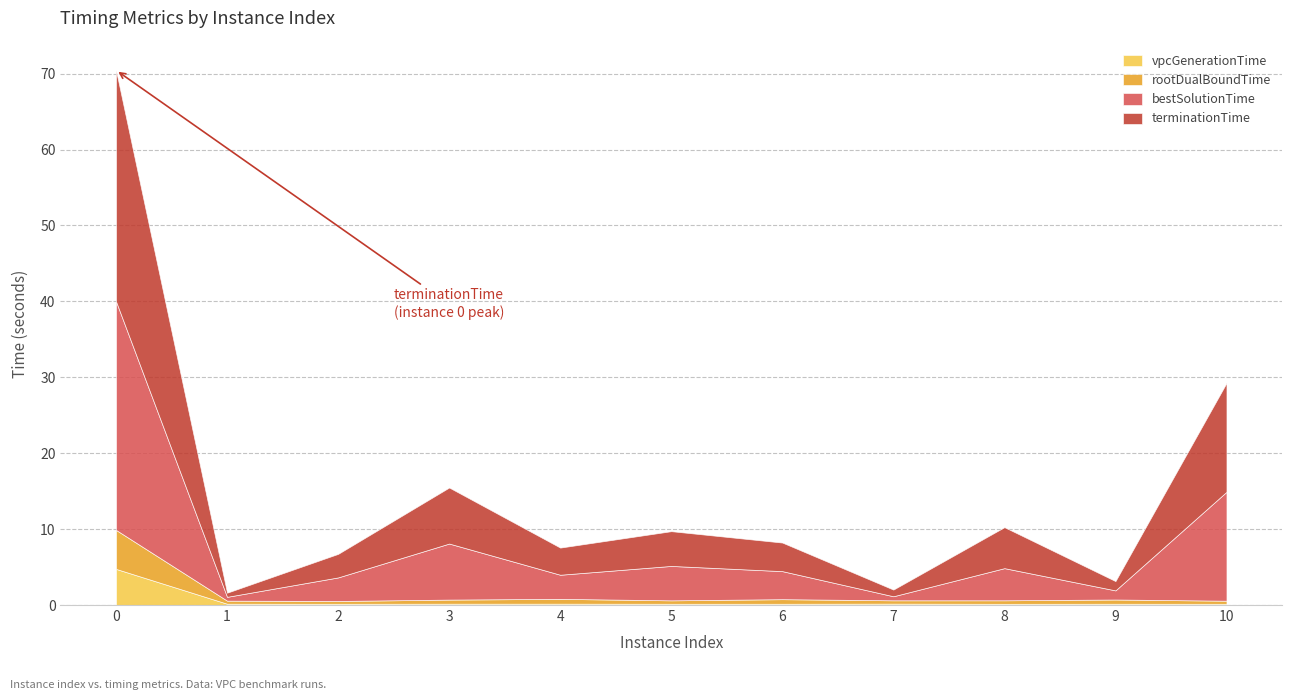

What is the spread (max minus min) of values at 1?

0.4